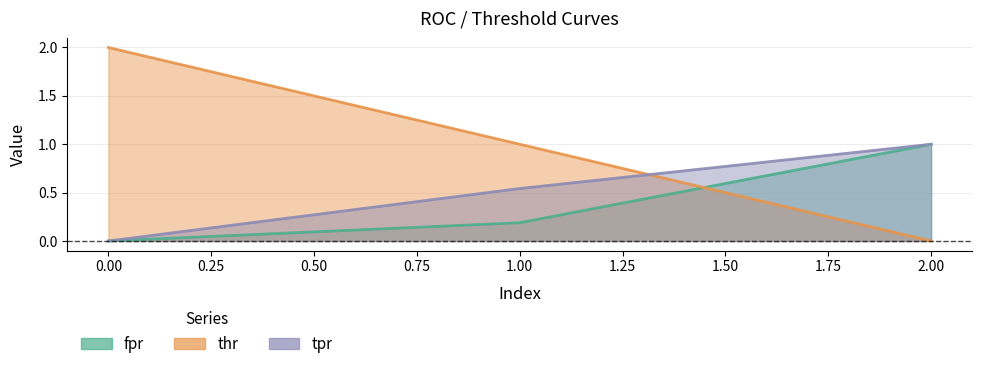

Reading left to right, extract all data points from this chart.

fpr: 0=0.0	1=0.2	2=1.0
thr: 0=2.0	1=1.0	2=0.0
tpr: 0=0.0	1=0.5	2=1.0